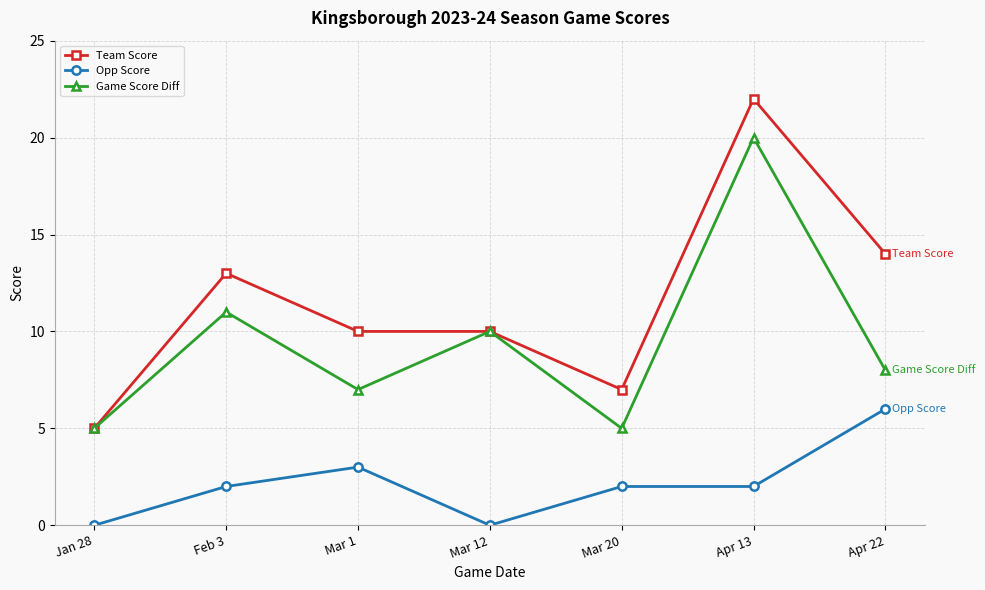

What are all the series names shown in the legend?

Team Score, Opp Score, Game Score Diff